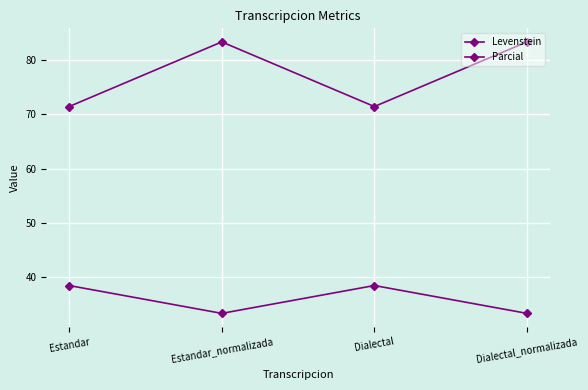

Rank the series by their maximum value, from lowest to highest.

Levenstein, Parcial